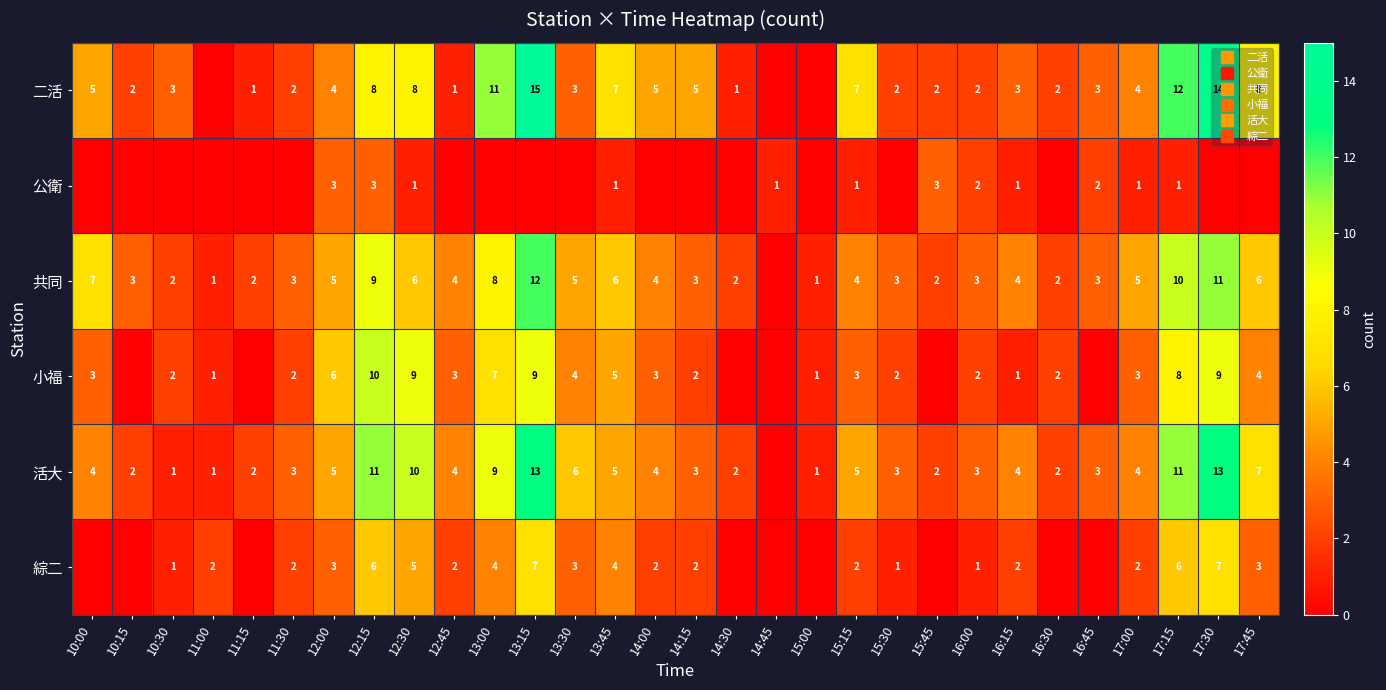

At which category is the sum across all series the highest?

13:15